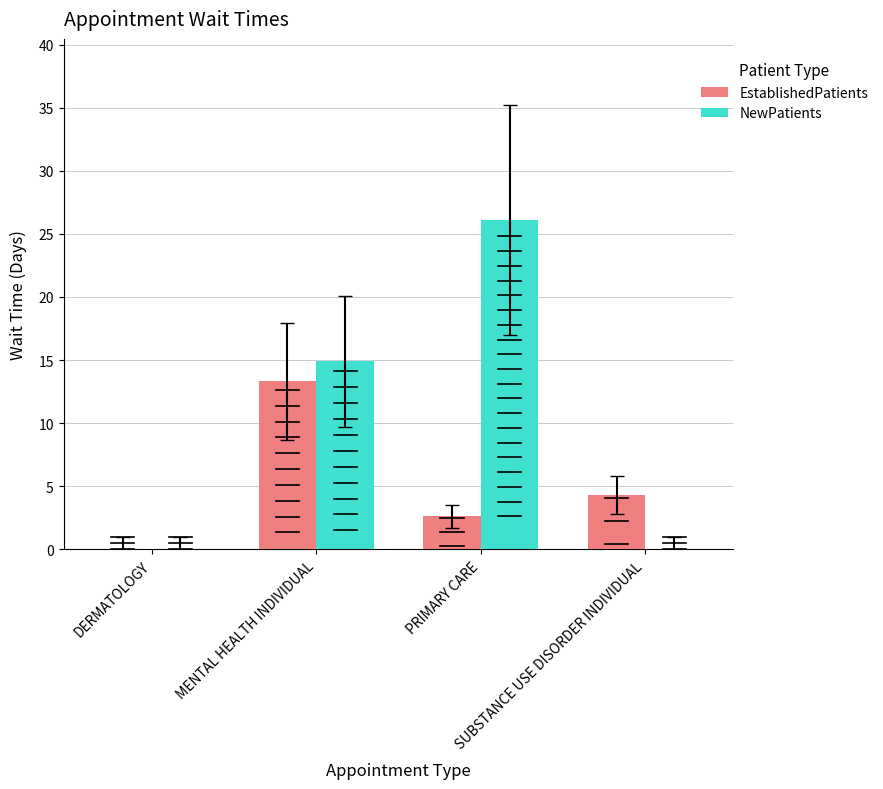

How many bars are there in each group?

2